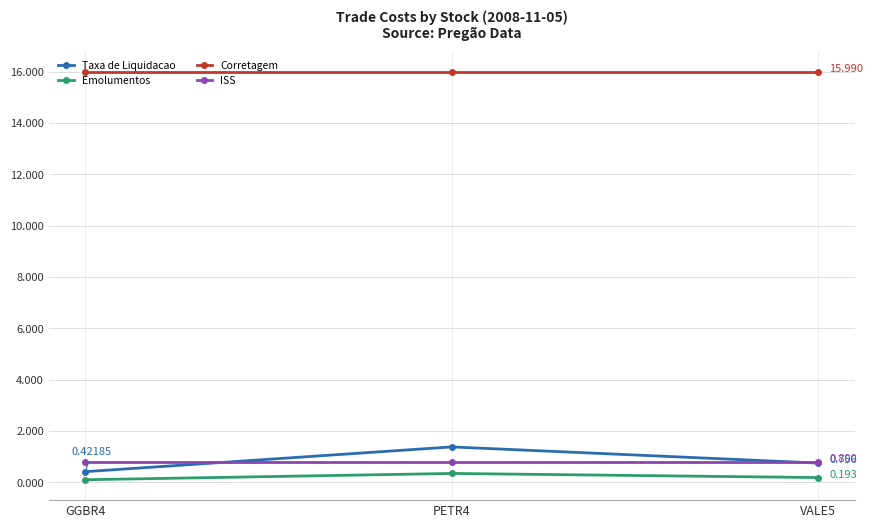

The value of Emolumentos at GGBR4 is 0.1. True or false?

True